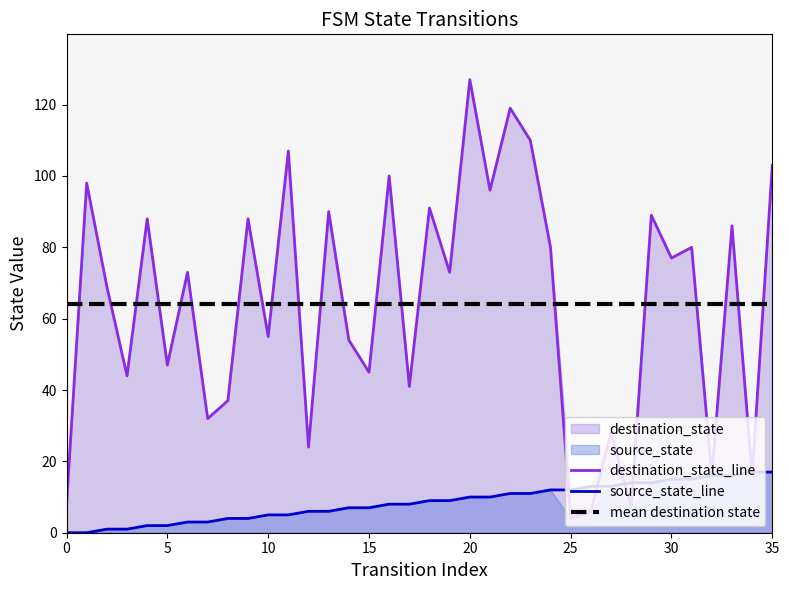

What is the spread (max minus min) of values at 13?

84.0